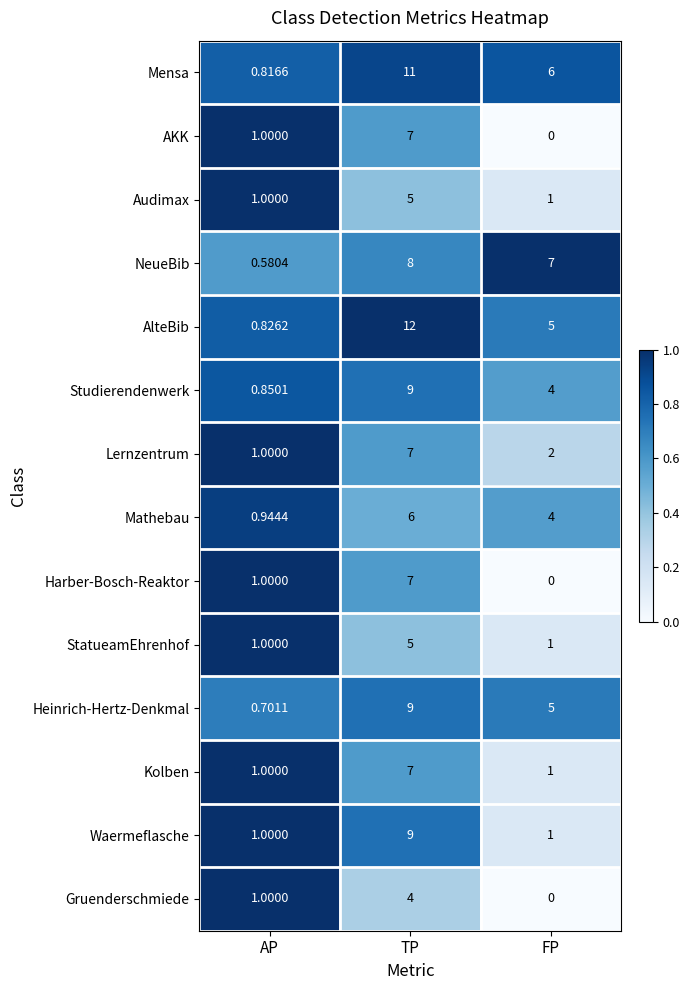

Which series has the widest spread of values?

AlteBib